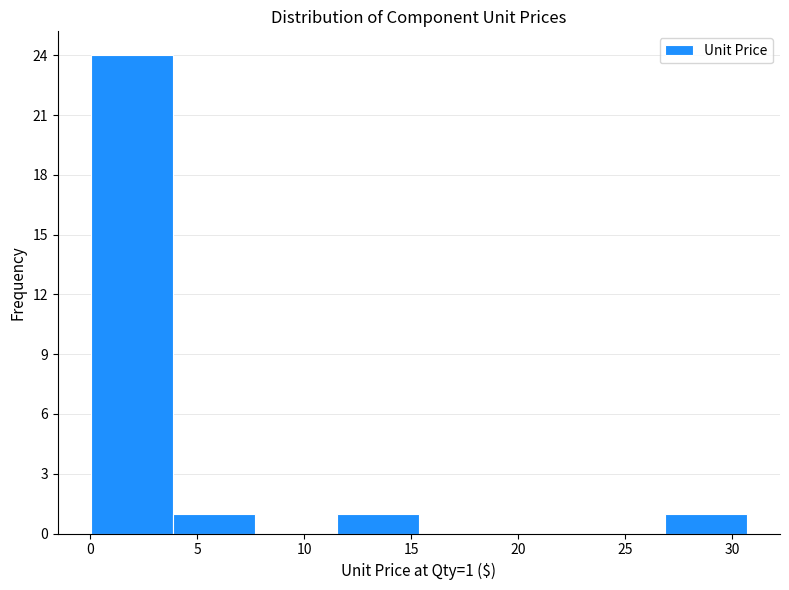

Which range on the x-axis has the tallest bar?

0.0 to 4.0